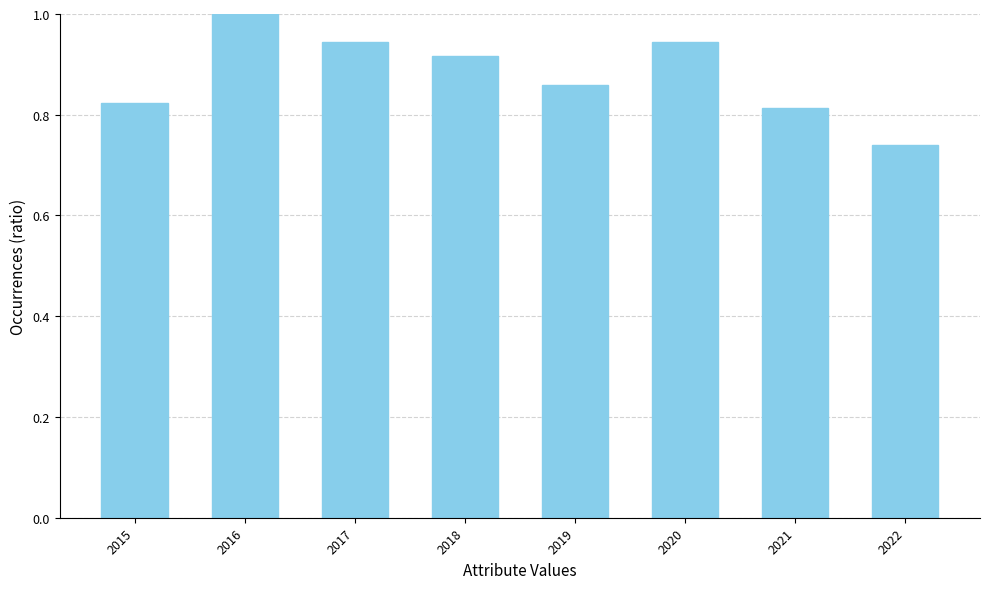

Where is the data nearest to the value 0?

2022